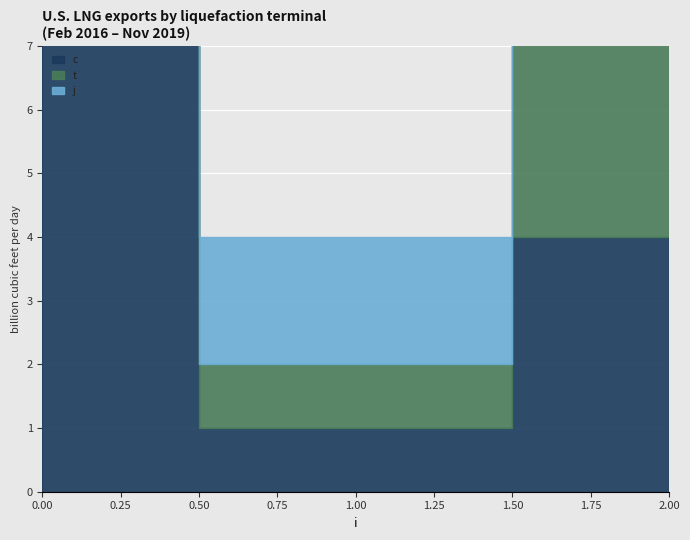

What is the maximum value shown in the chart?

10.2